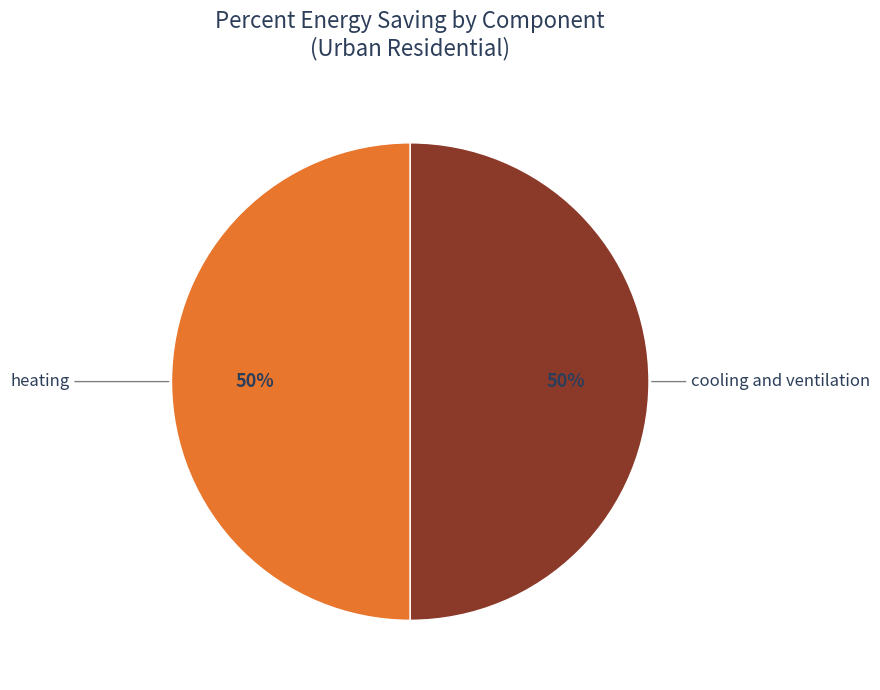

To the nearest percent, what is the average slice percentage?

50%